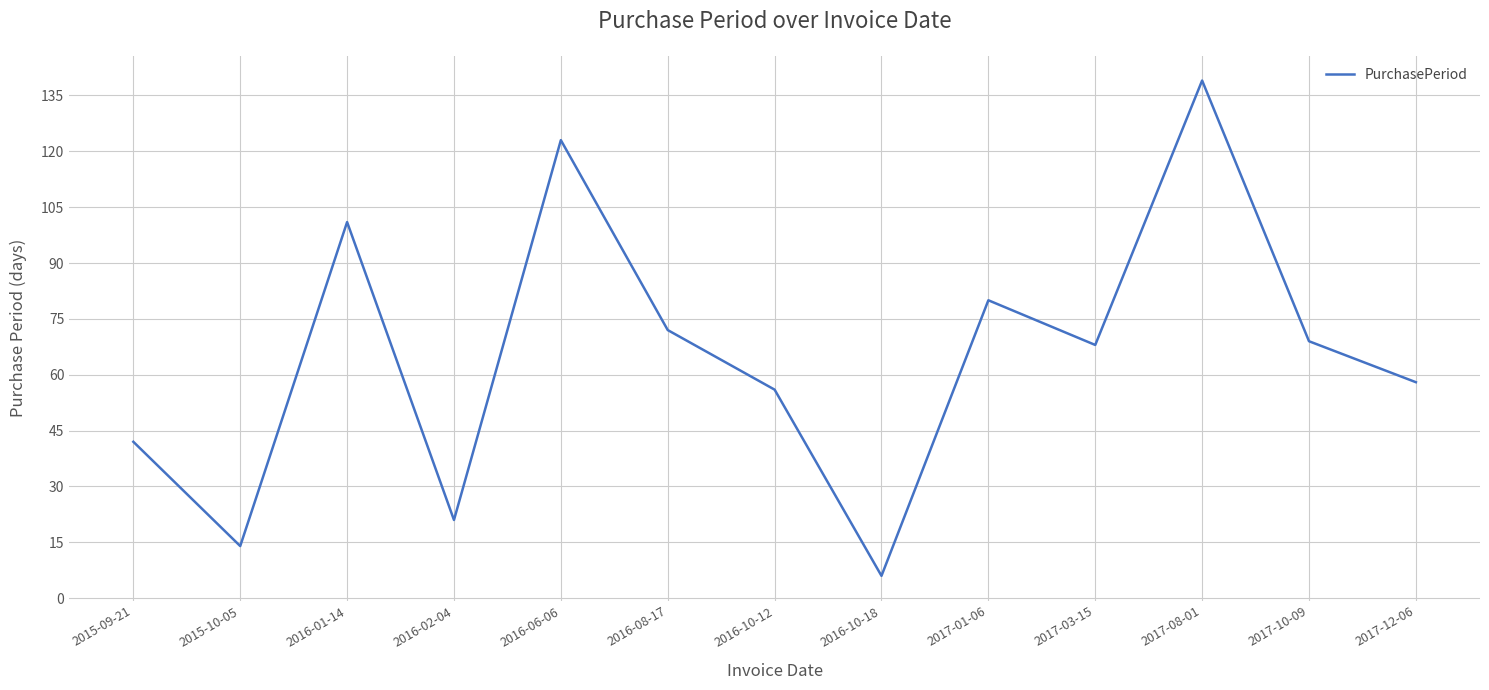

Where is the data nearest to the value 72?

2016-08-17